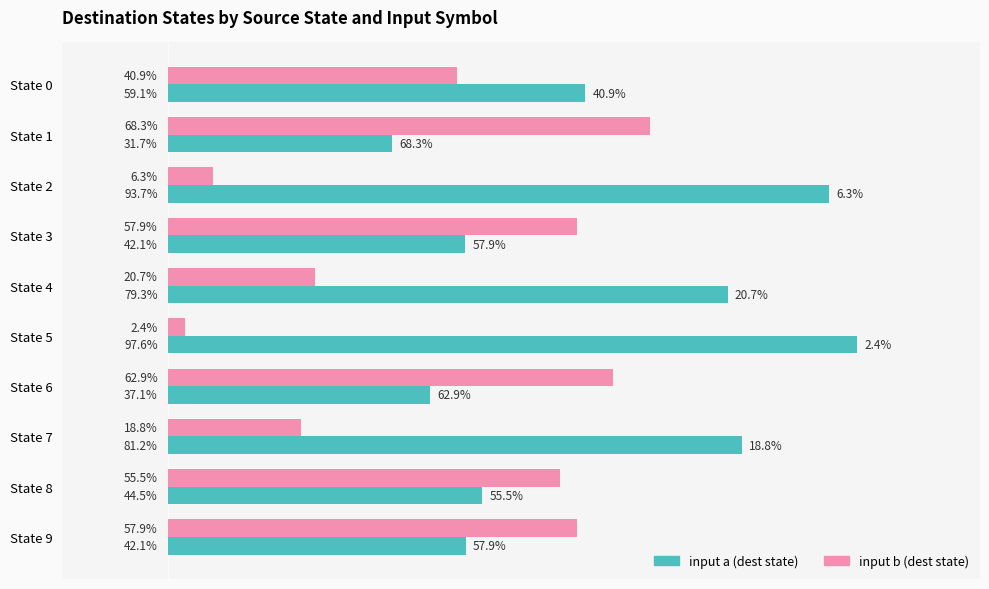

Is the value of input a (dest state) at State 5 greater than the value of input b (dest state) at State 0?

Yes